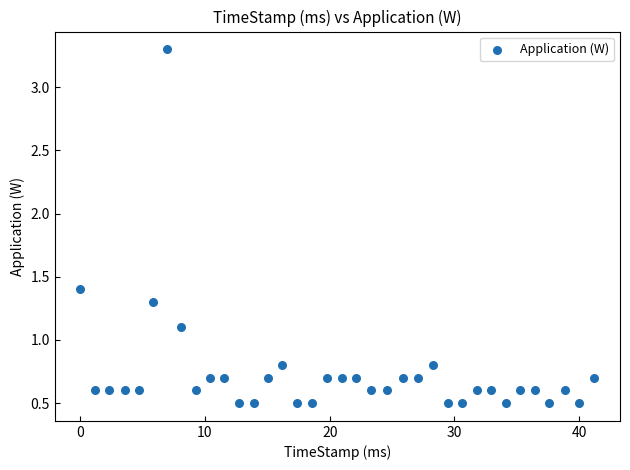

What Y value in the scatter plot is closest to 1?

1.1